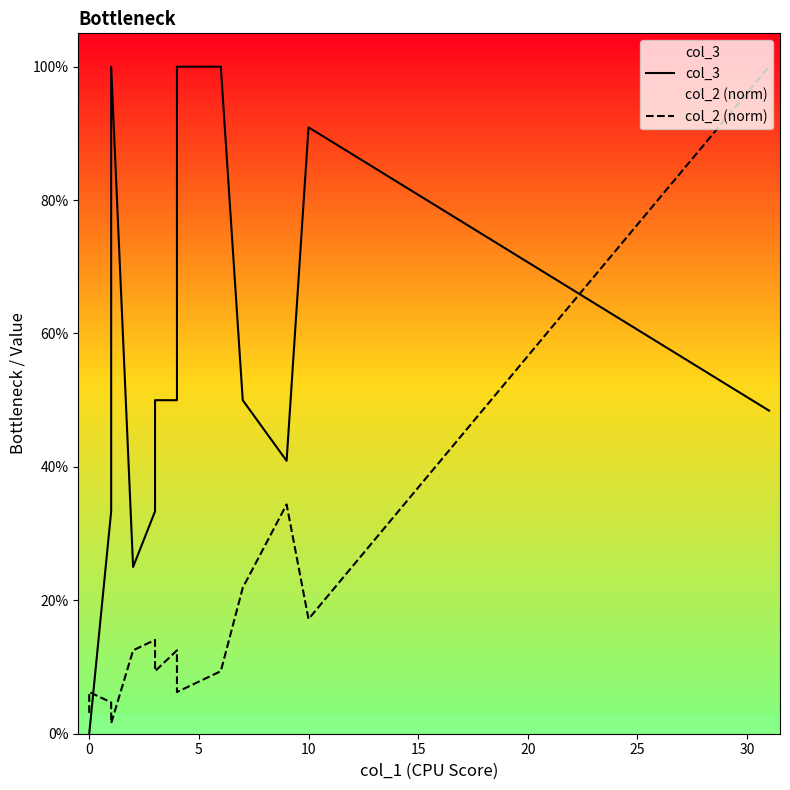

What is the value of the col_2 (norm) point at the 15th from the left?

0.1